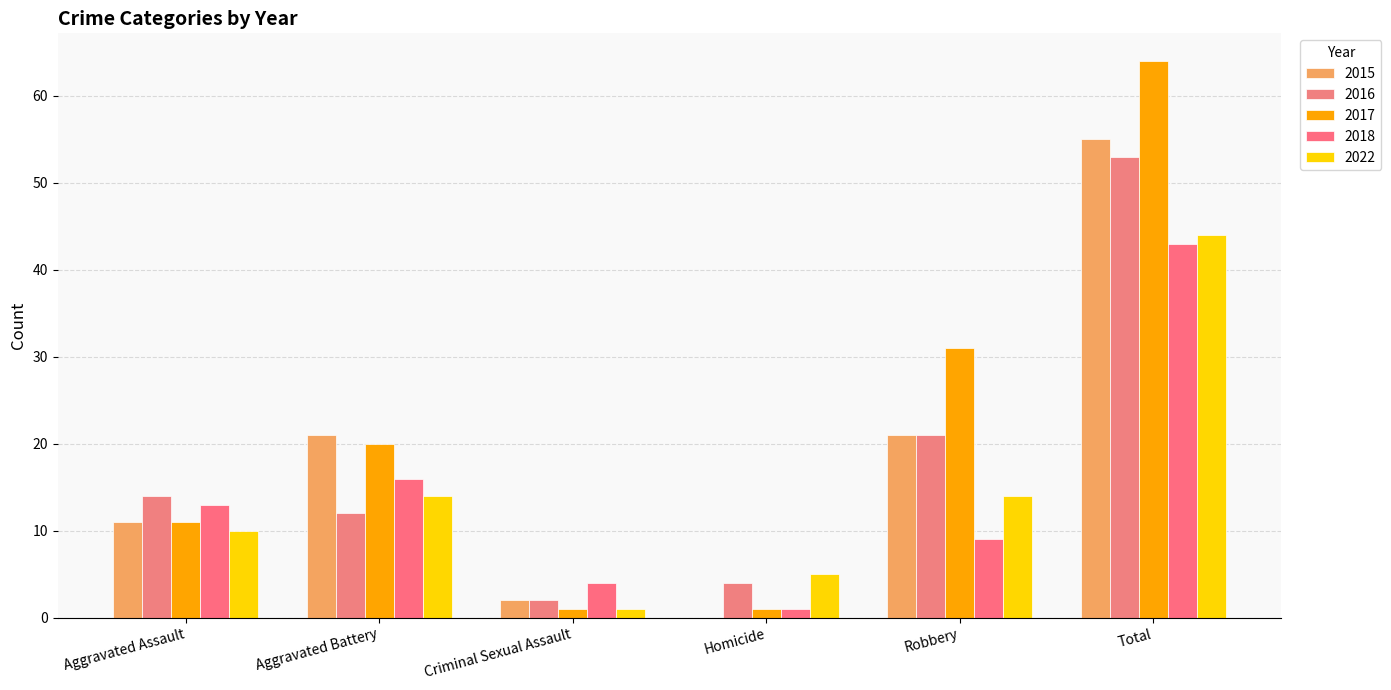

Which series changed the most between Aggravated Assault and Robbery?

2017